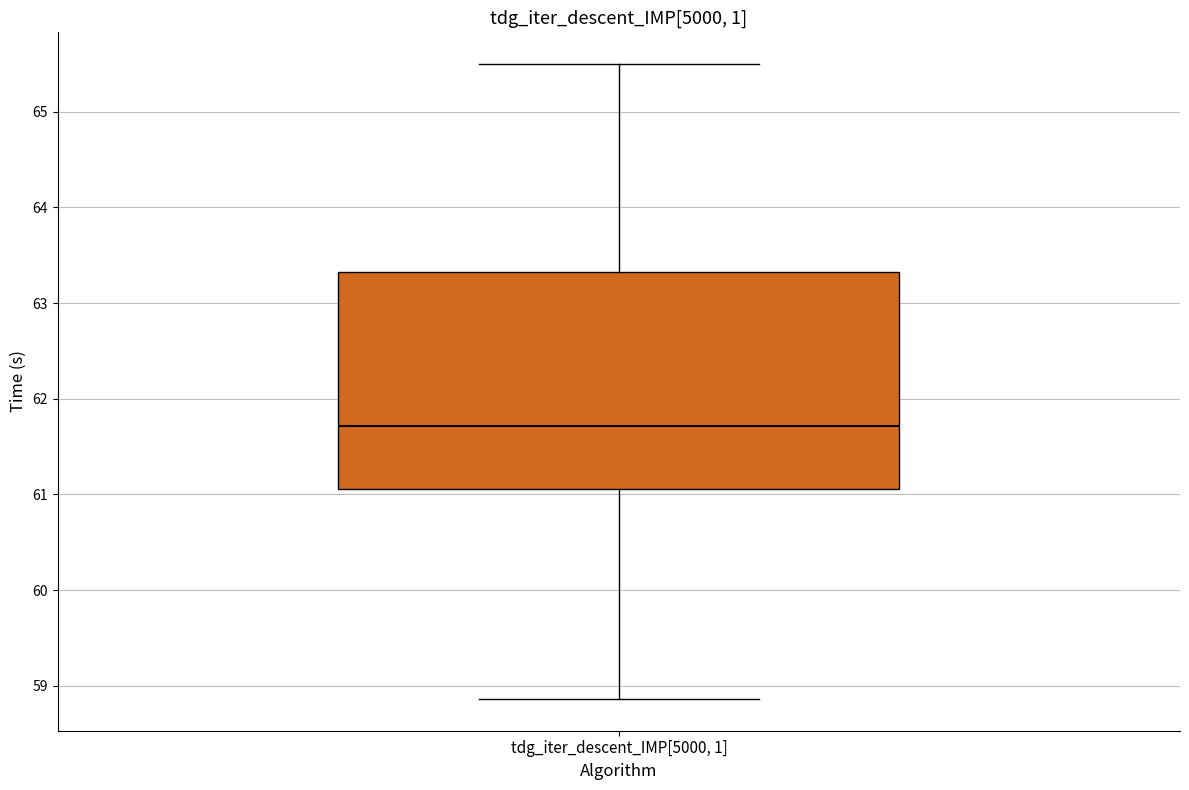

Read this box plot against the y-axis: the position of the median line, the range covered by the box, and the ends of both whiskers. The values are not printed on the chart, so give them approximately, as read against the axis.

median 61.7, box 61.1 to 63.3, whiskers 58.9 to 65.5